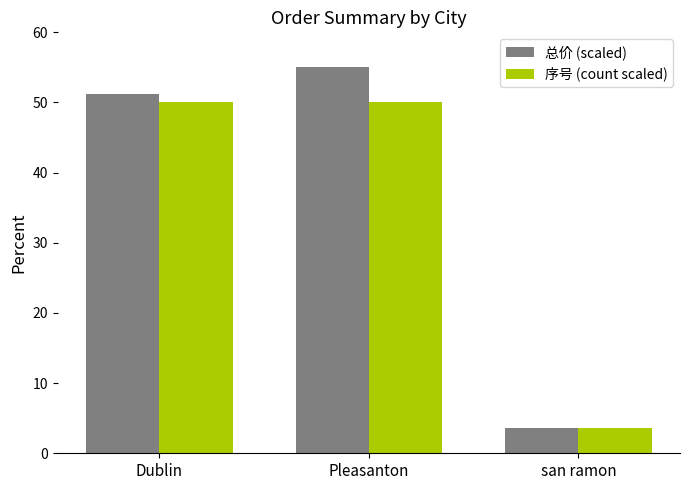

Rank the series by their maximum value, from lowest to highest.

序号 (count scaled), 总价 (scaled)